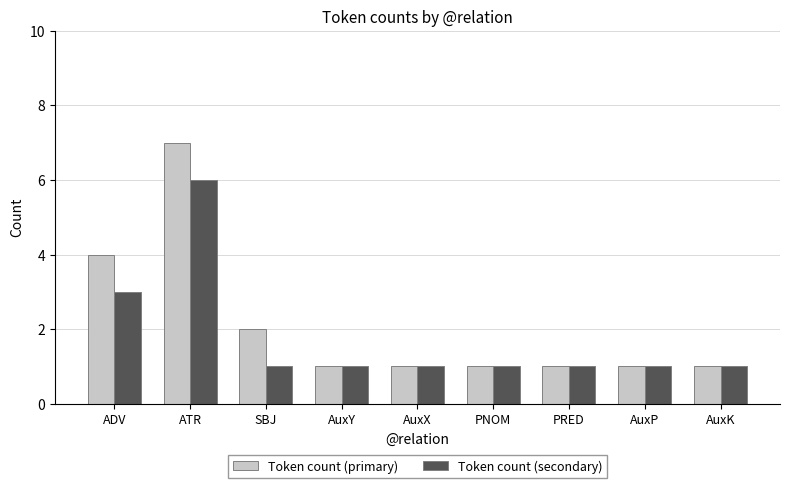

What is the sum of the Token count (primary) values at PNOM and AuxY?

2